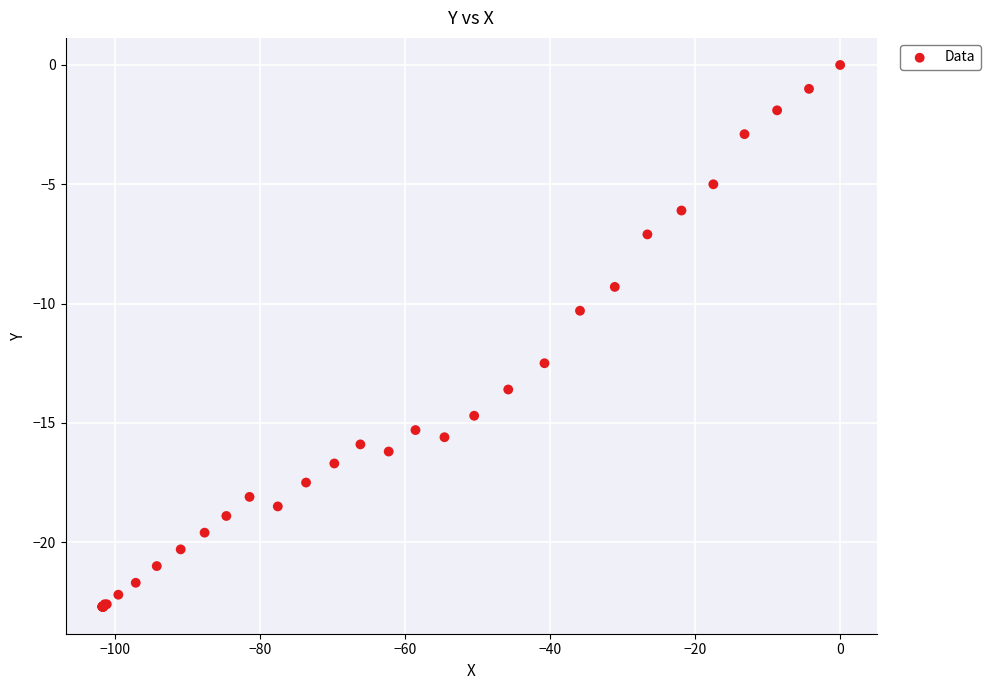

What Y value in the scatter plot is closest to -11?

-10.3